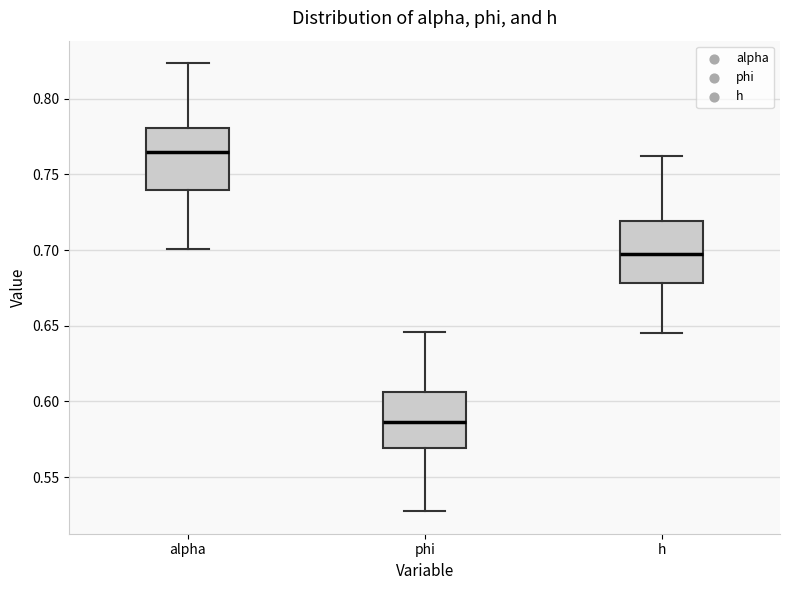

Which box has the lowest median line?

phi